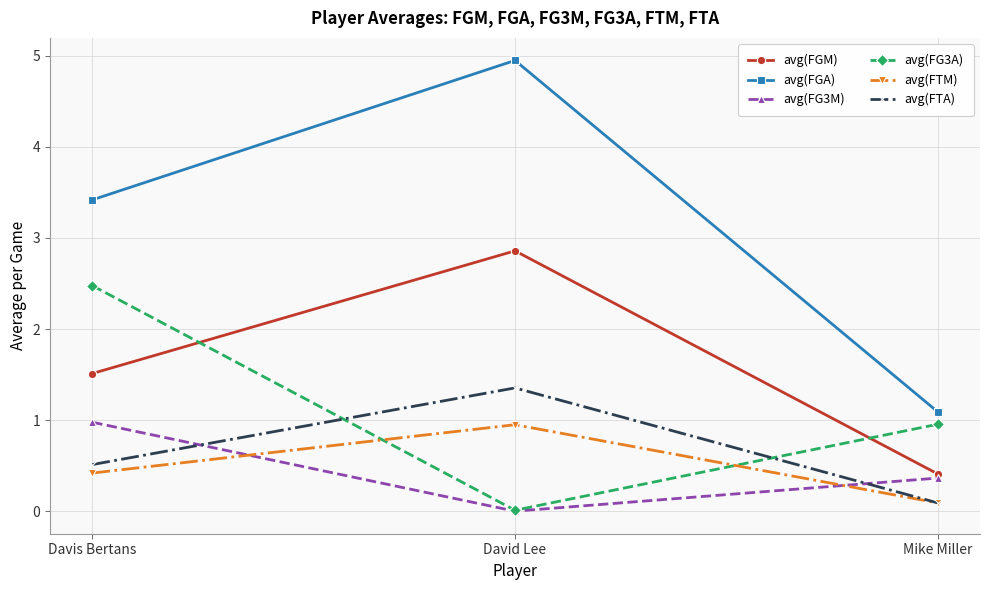

At how many categories does at least one series exceed 1?

3